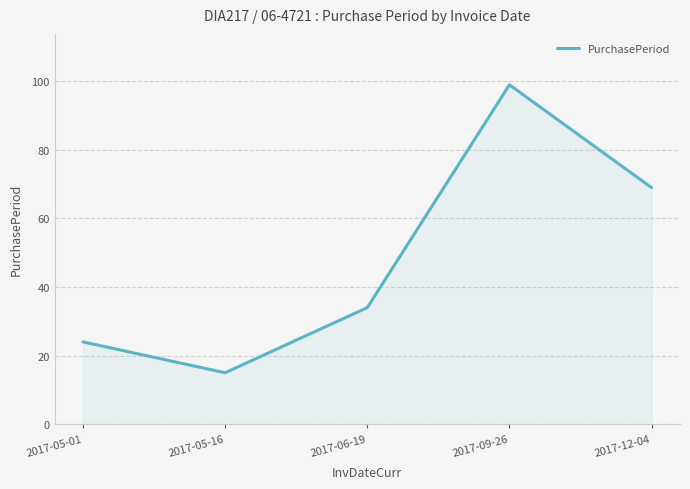

At which category does the chart reach its peak across all series?

2017-09-26